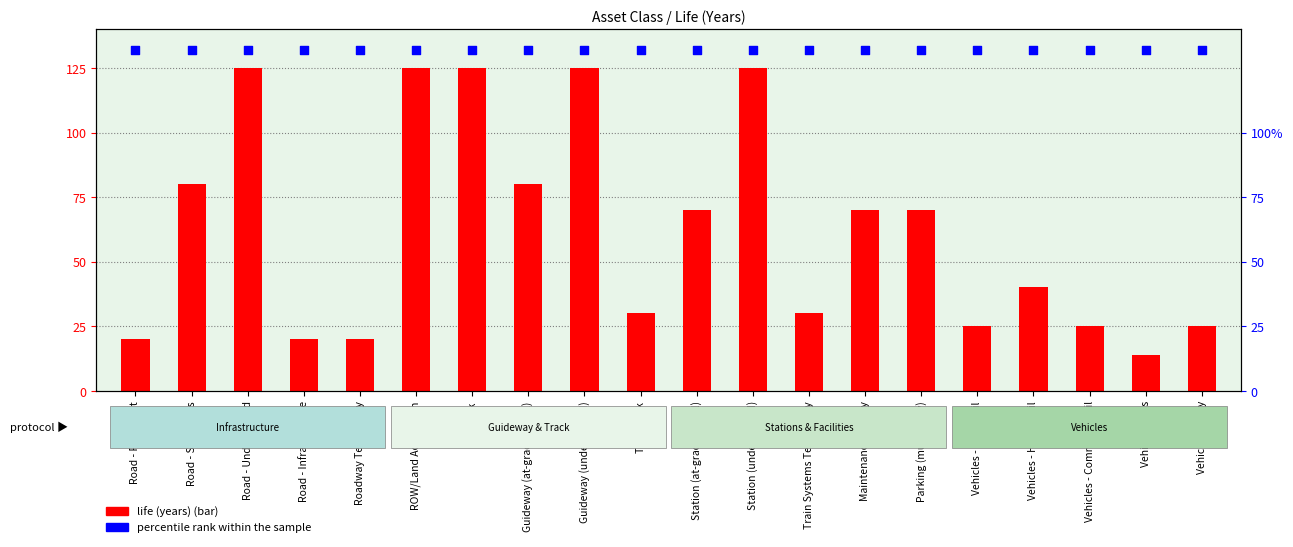

Which series has the largest total across all categories?

percentile rank within the sample